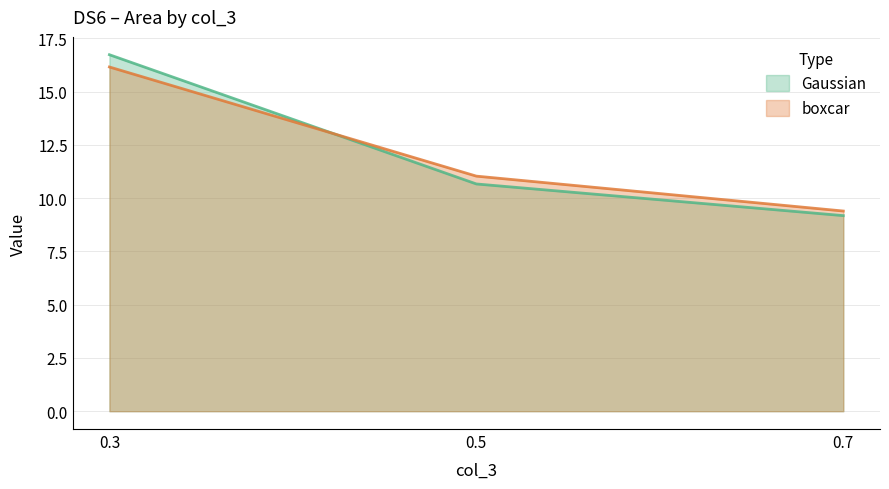

Rank the categories by boxcar value from lowest to highest.

0.7, 0.5, 0.3